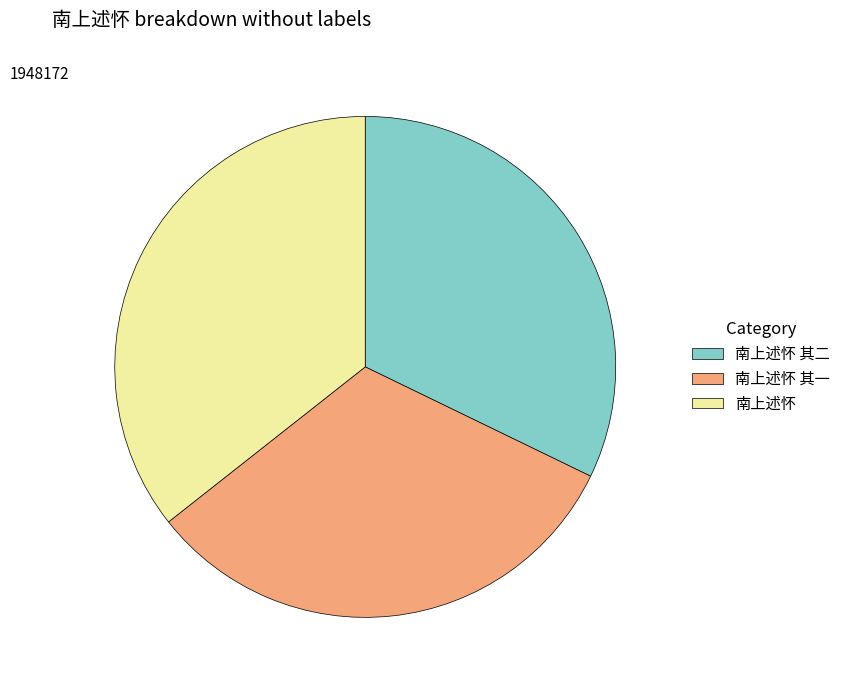

Which slice is the largest?

南上述怀